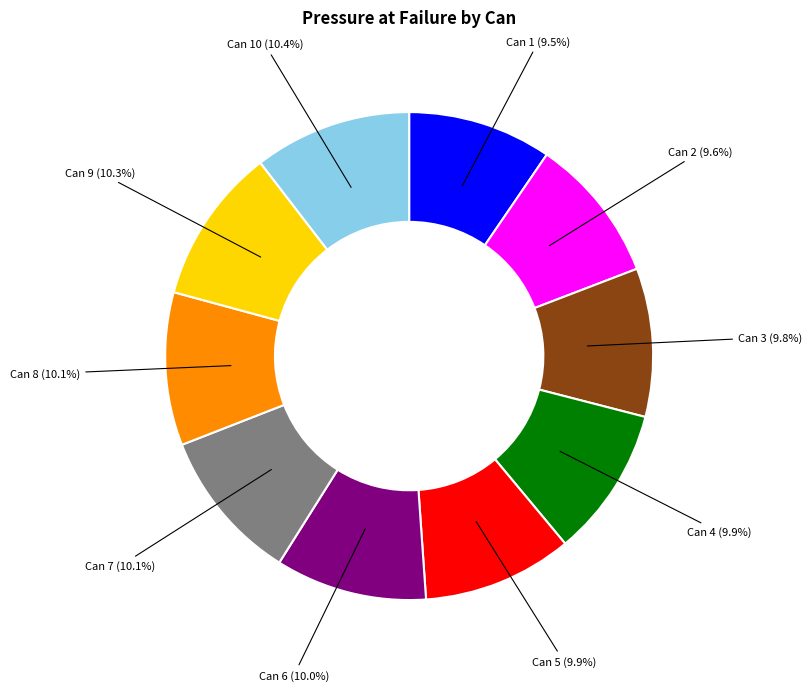

The Can 4 slice represents 10% of the pie. True or false?

True